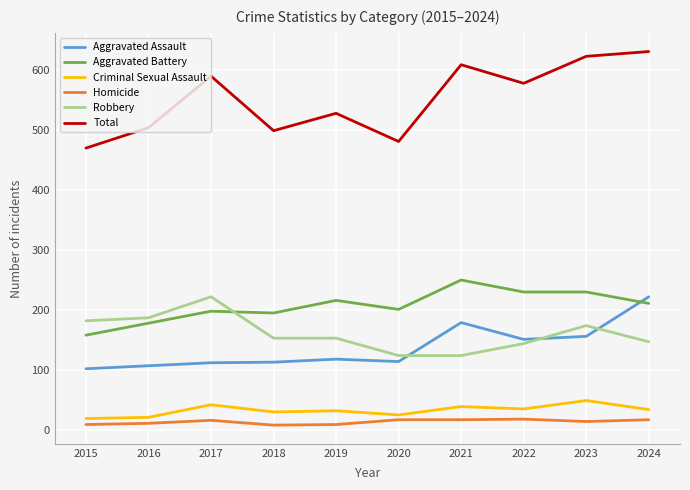

Which series has the largest range (max minus min)?

Total